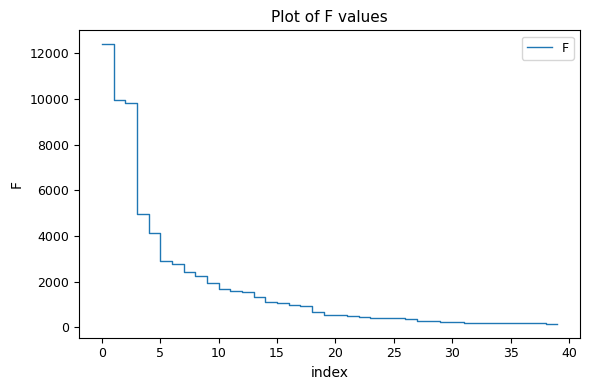

What is the maximum value shown in the chart?

12391